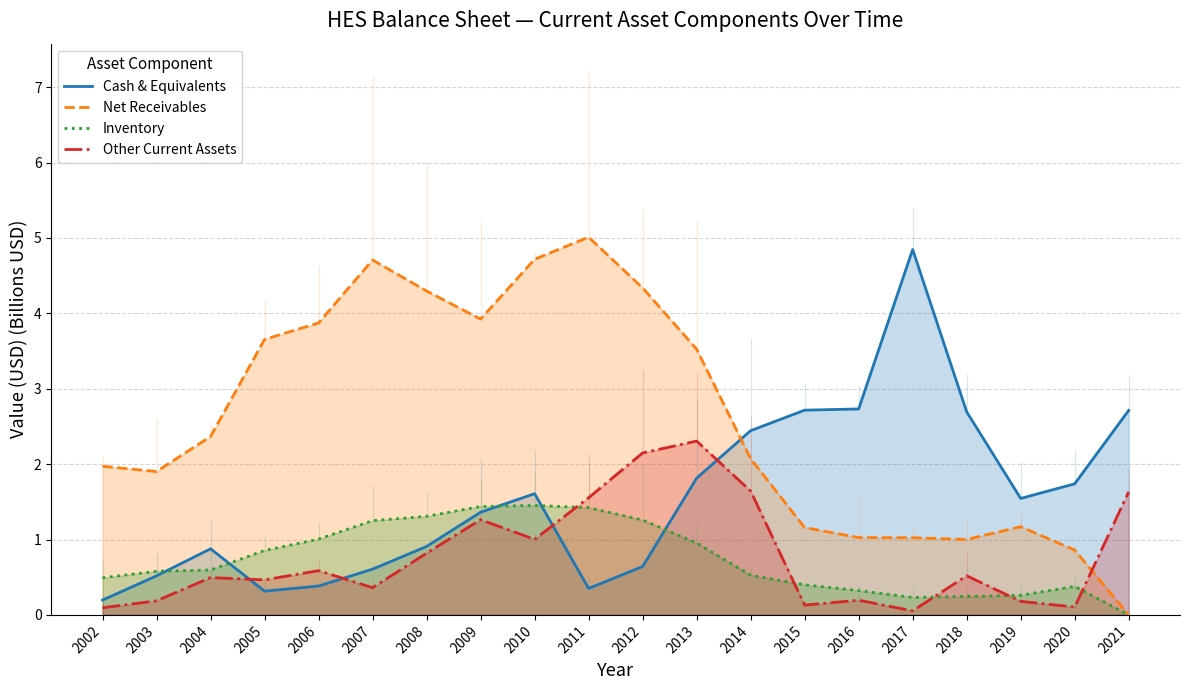

The value of Cash & Equivalents at 2011 is 0.4. True or false?

True